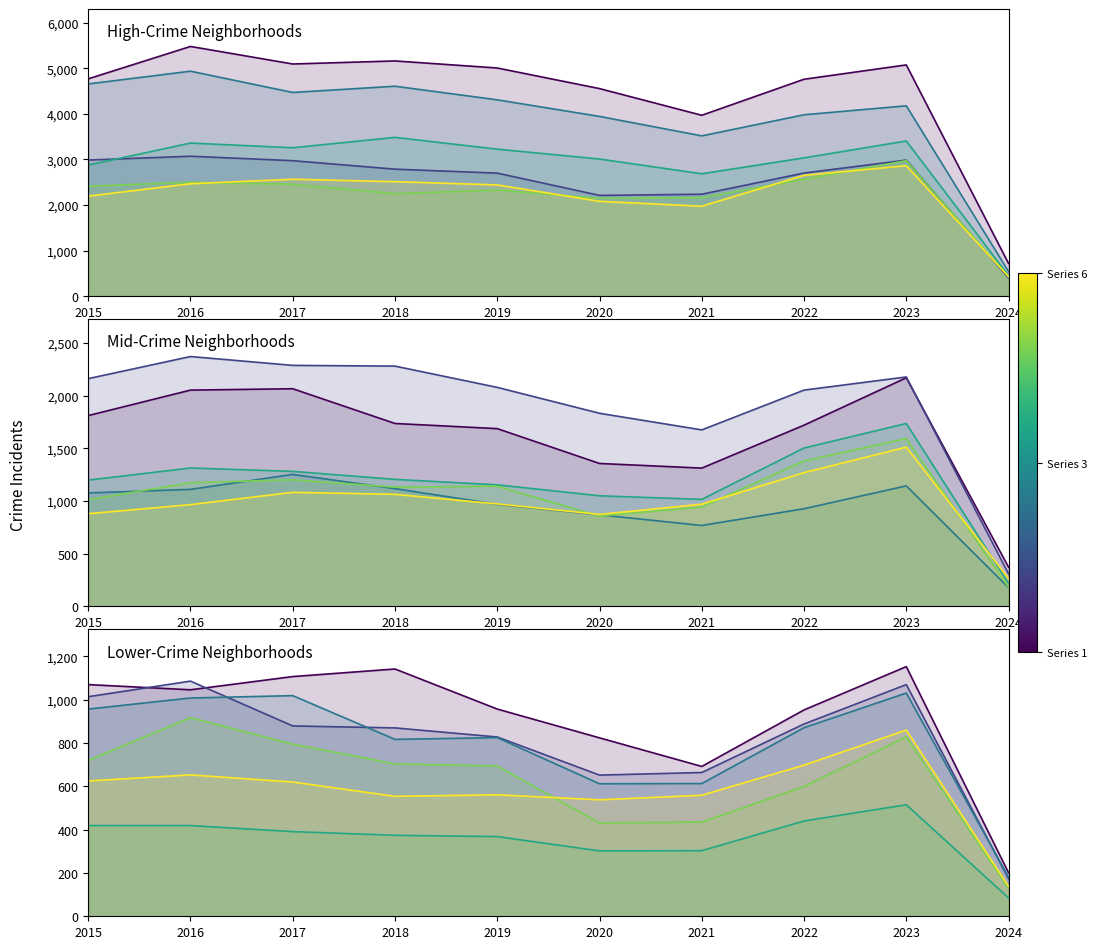

True or false: Austin has more than 0 interior local peaks.

True